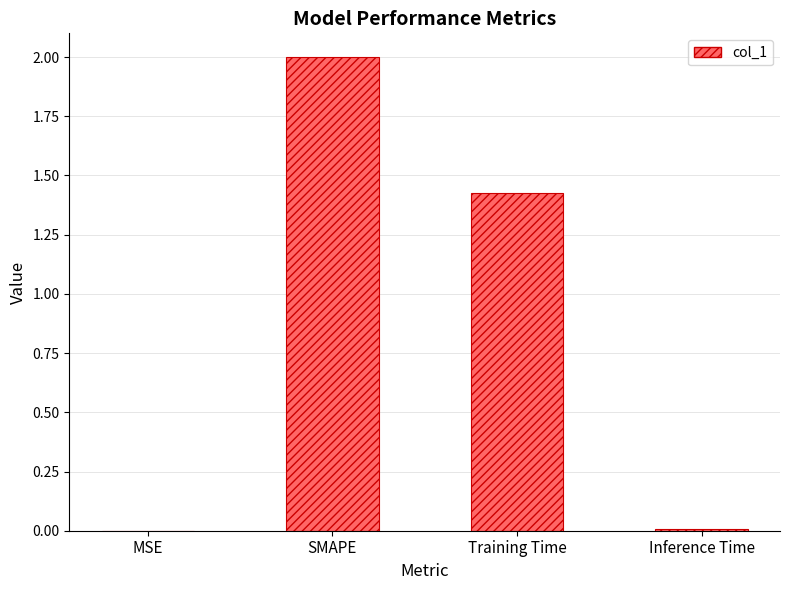

The value at SMAPE is 2.0. True or false?

True